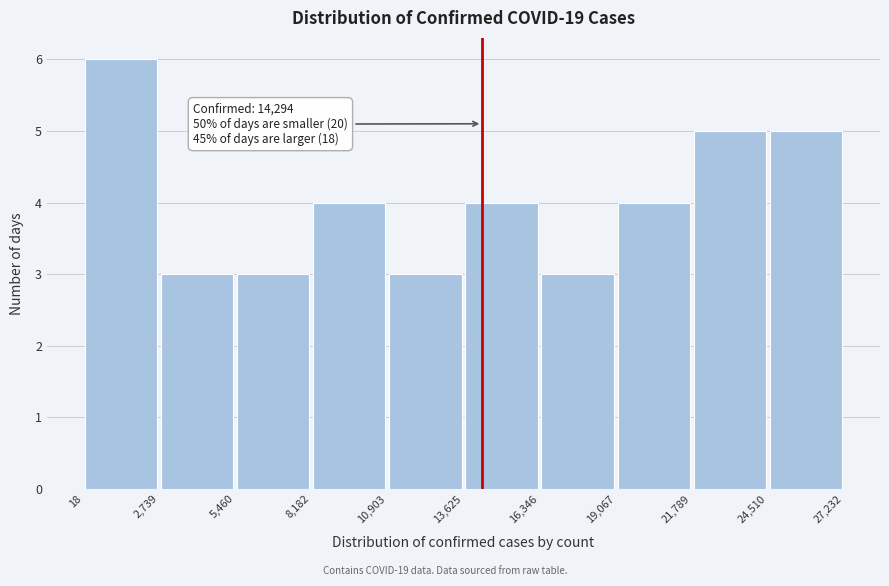

Over which range of the x-axis is the bar tallest?

18 to 2,739